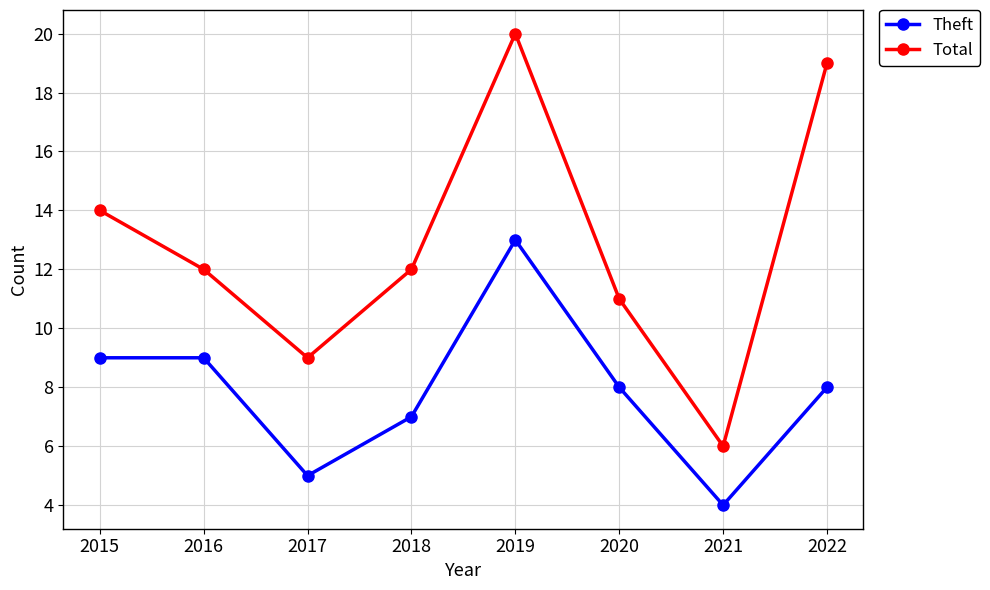

Which series has the largest total across all categories?

Total